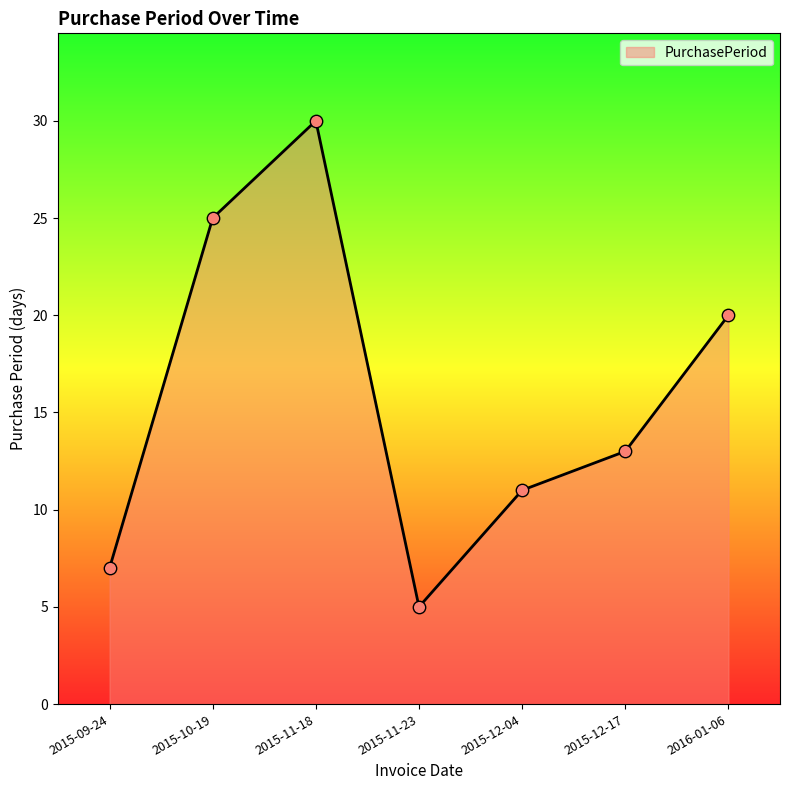

What is the change in value from 2015-10-19 to 2016-01-06?

-5